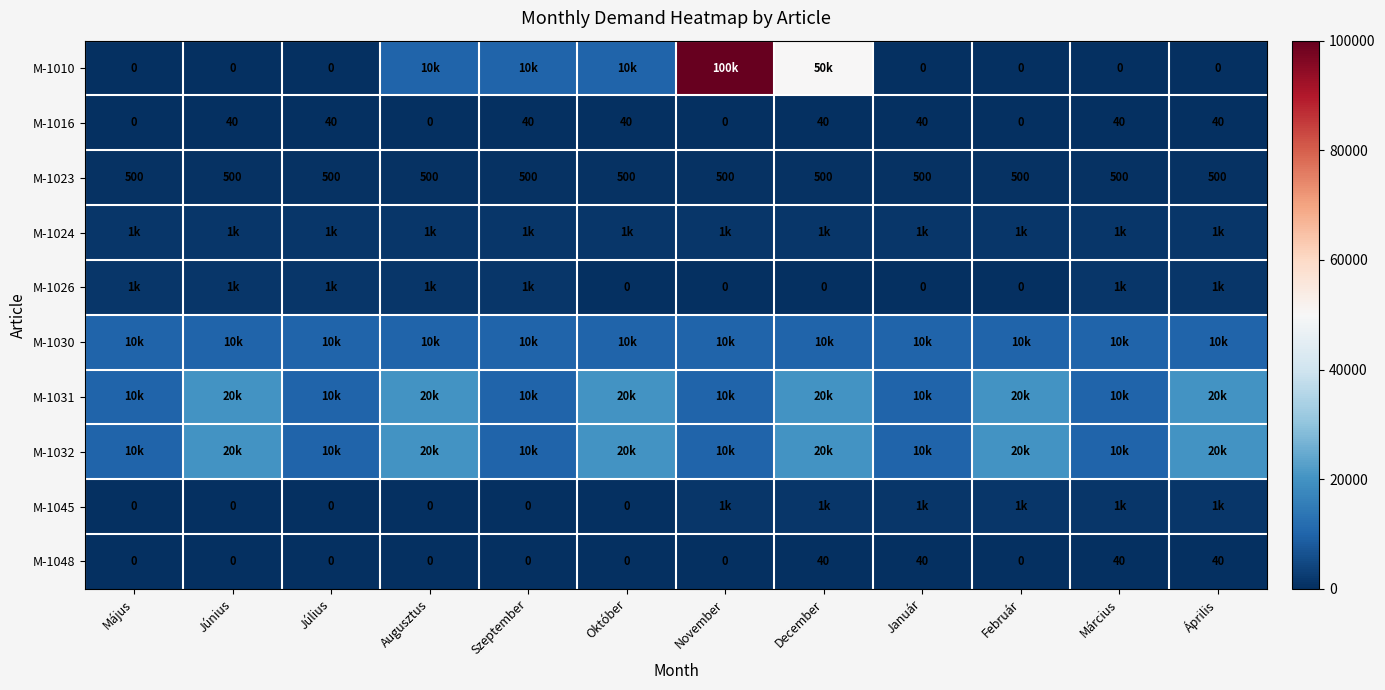

How many distinct data groups are displayed?

10